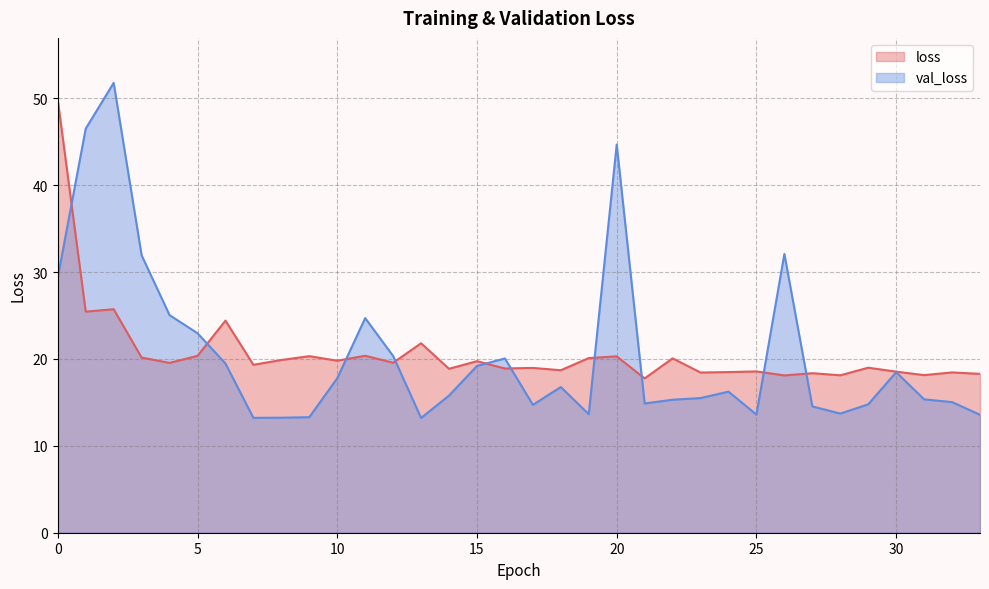

Where is the first local maximum for loss?

2